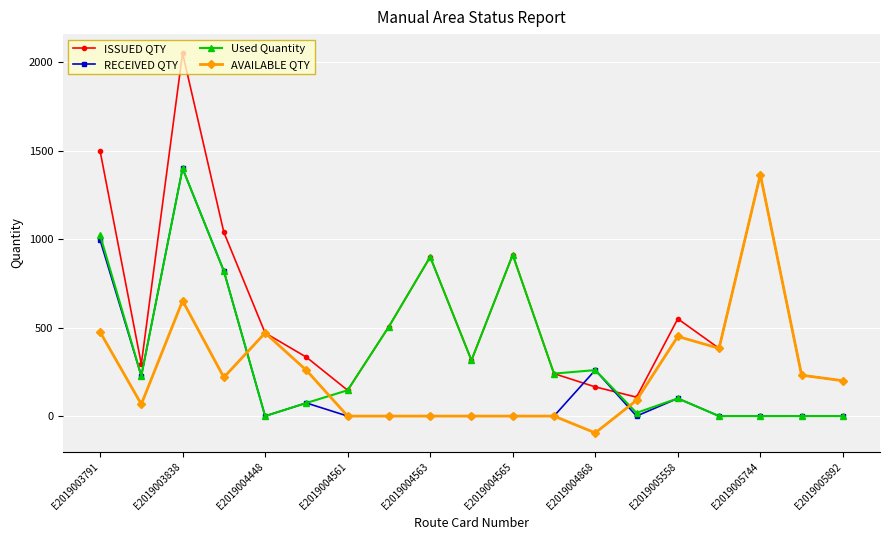

Which series has the widest spread of values?

ISSUED QTY